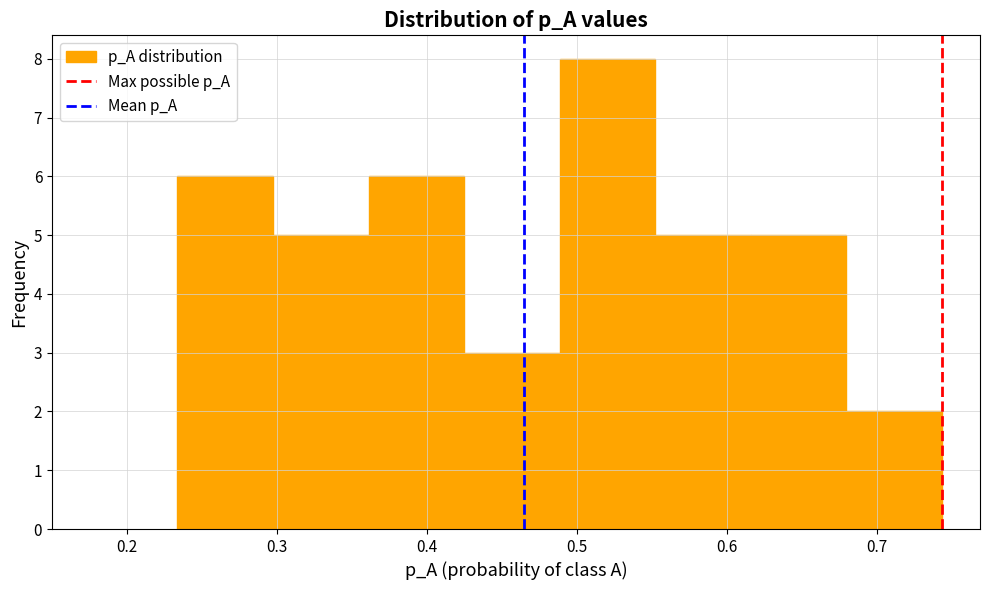

What is the height of the bar covering 0.36 to 0.42 on the x-axis? Neither the bar edges nor the heights are printed on the chart, so give them approximately, as read against the axes.

6